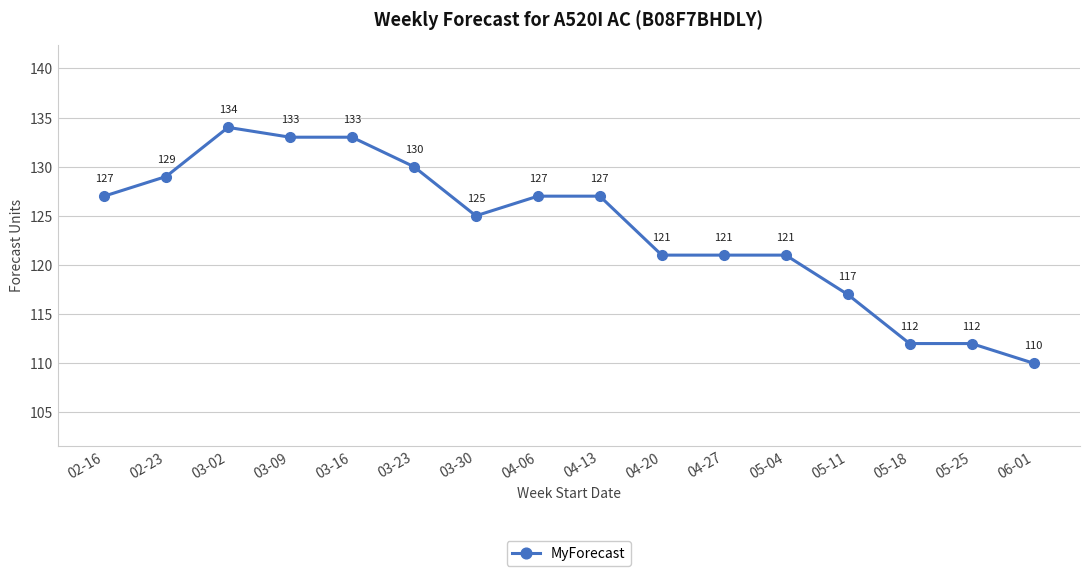

What is the approximate value at 02-23?

129